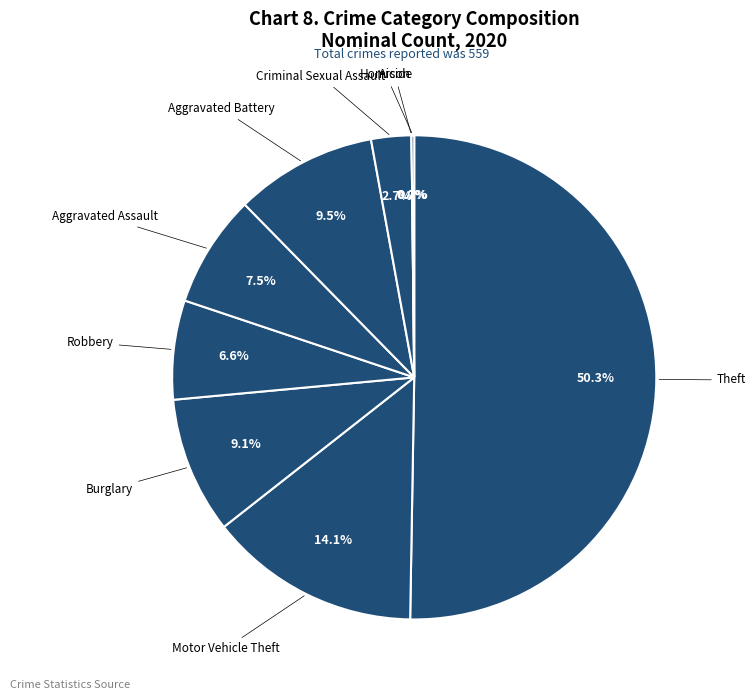

Which has a higher value, Burglary or Arson?

Burglary